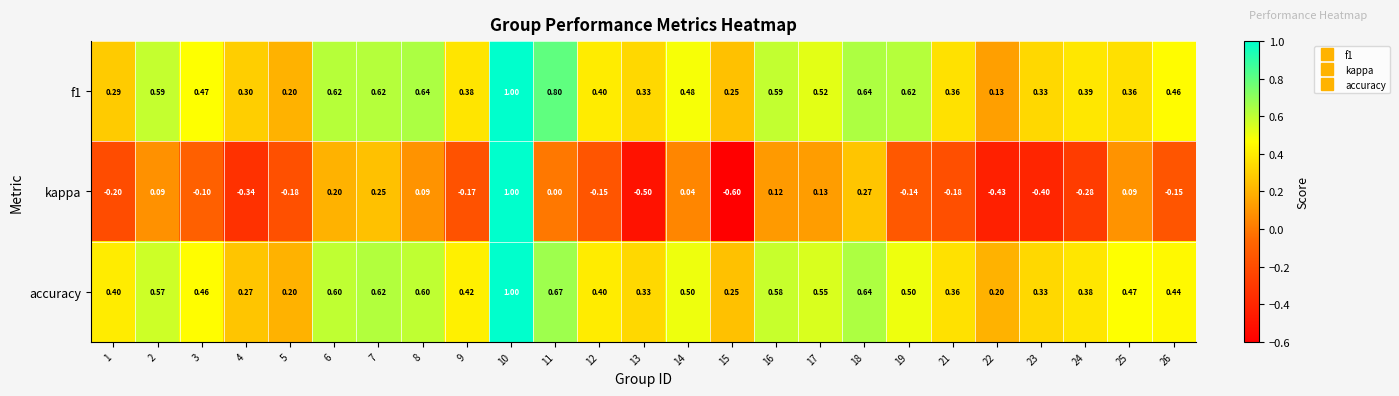

Which series has the largest range (max minus min)?

kappa